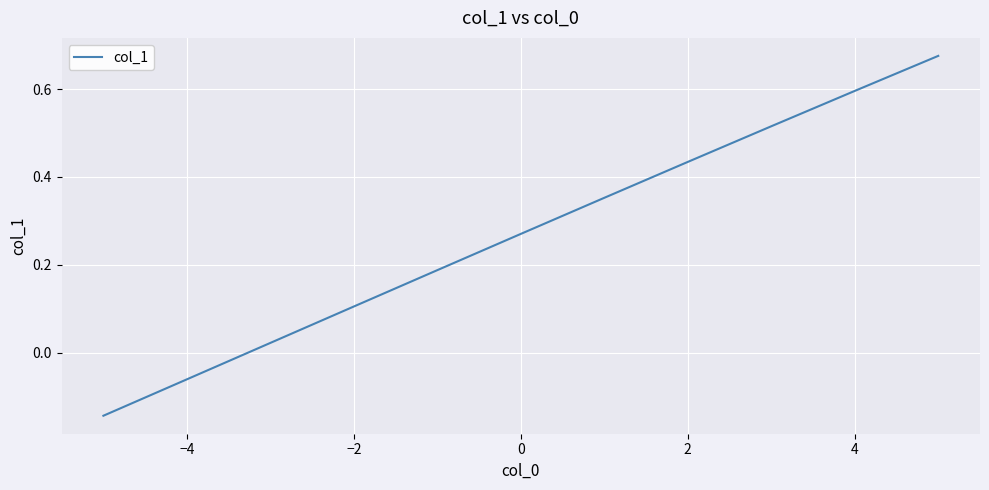

Is it true that the value at 2 is 0.2?

False